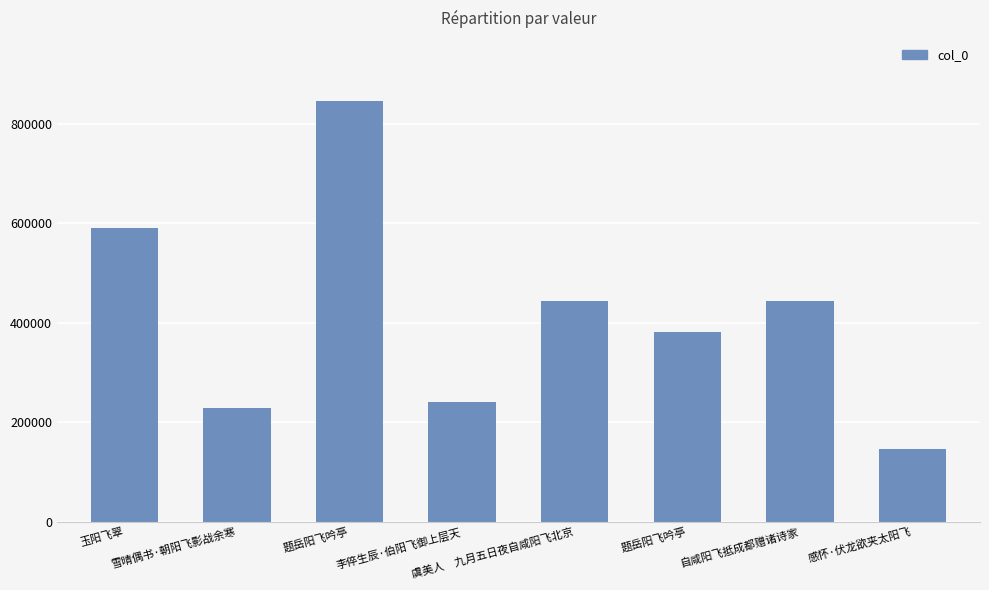

Count the number of categories in the chart.

8